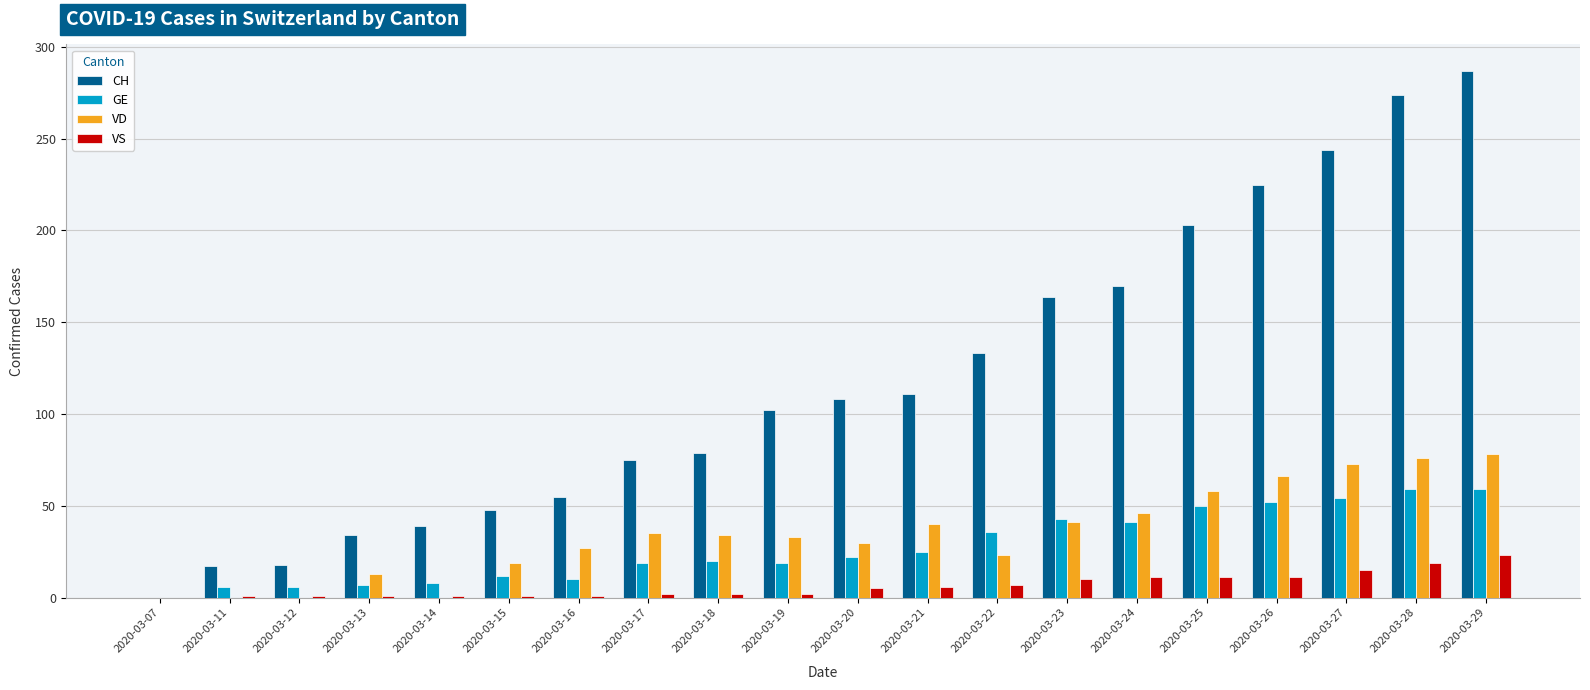

Is the value of GE at 2020-03-18 greater than the value of VD at 2020-03-19?

No